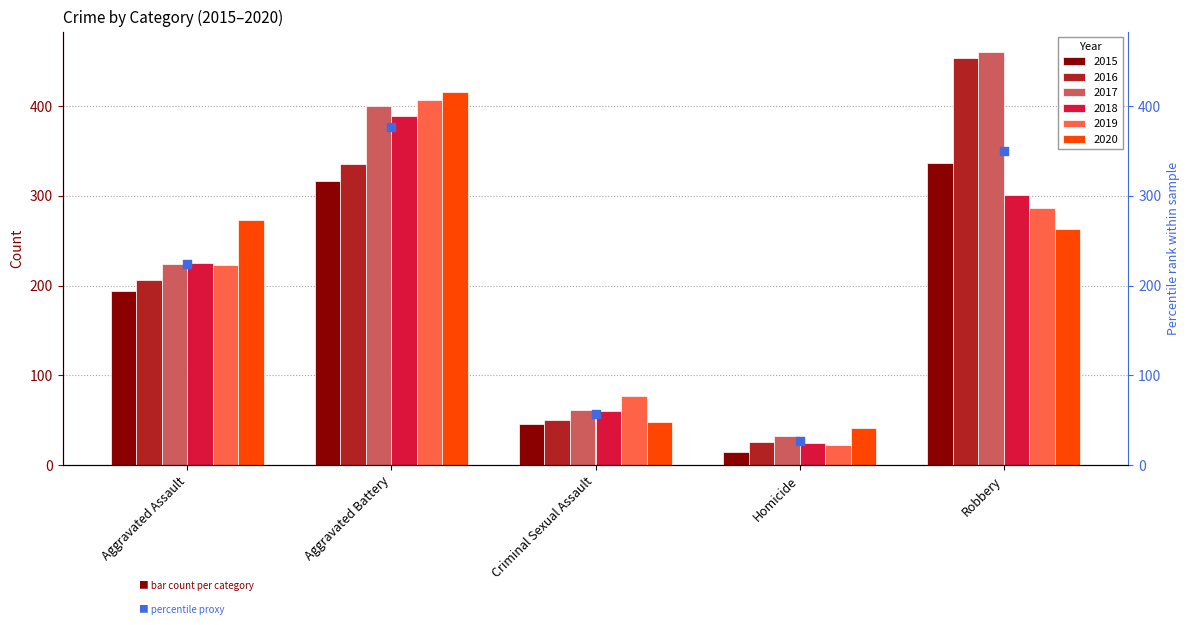

What is the total value across all series at Robbery?

2102